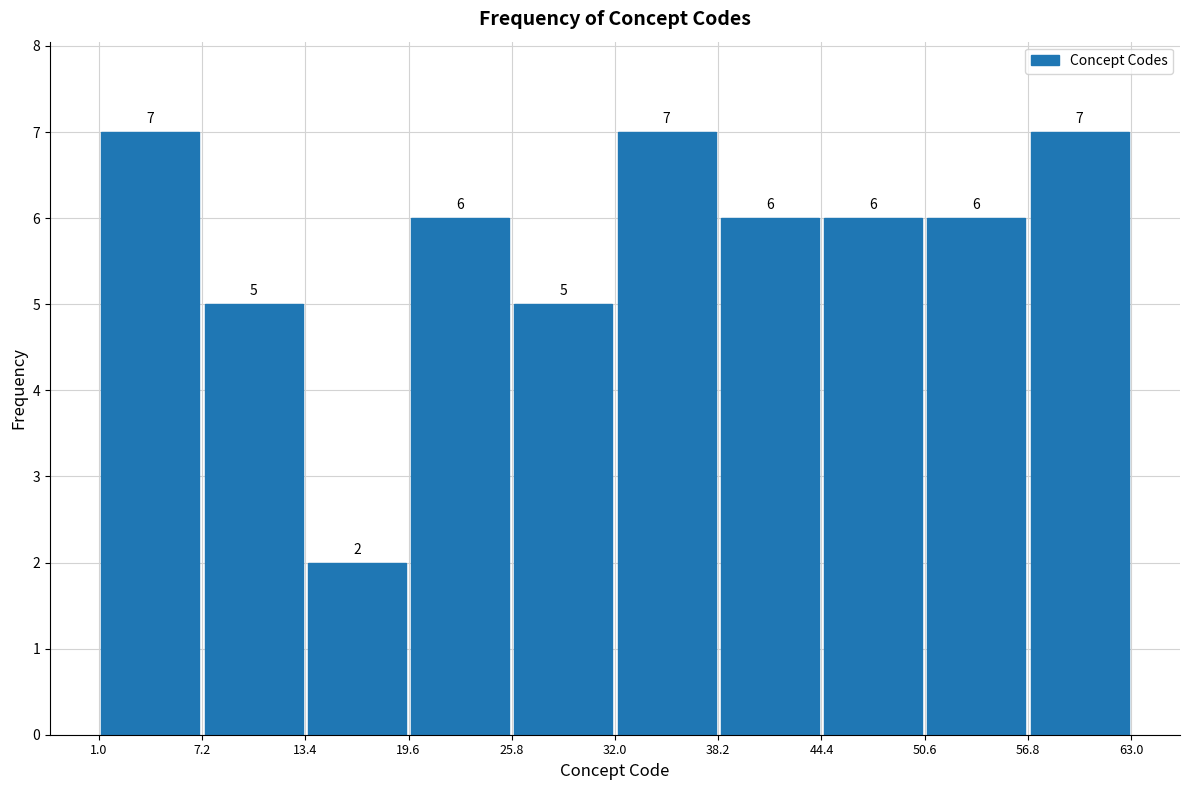

Reading left to right, transcribe this chart: for each bar, give the range it covers on the x-axis and its height.

1.0 to 7.2: 7
7.2 to 13.4: 5
13.4 to 19.6: 2
19.6 to 25.8: 6
25.8 to 32.0: 5
32.0 to 38.2: 7
38.2 to 44.4: 6
44.4 to 50.6: 6
50.6 to 56.8: 6
56.8 to 63.0: 7